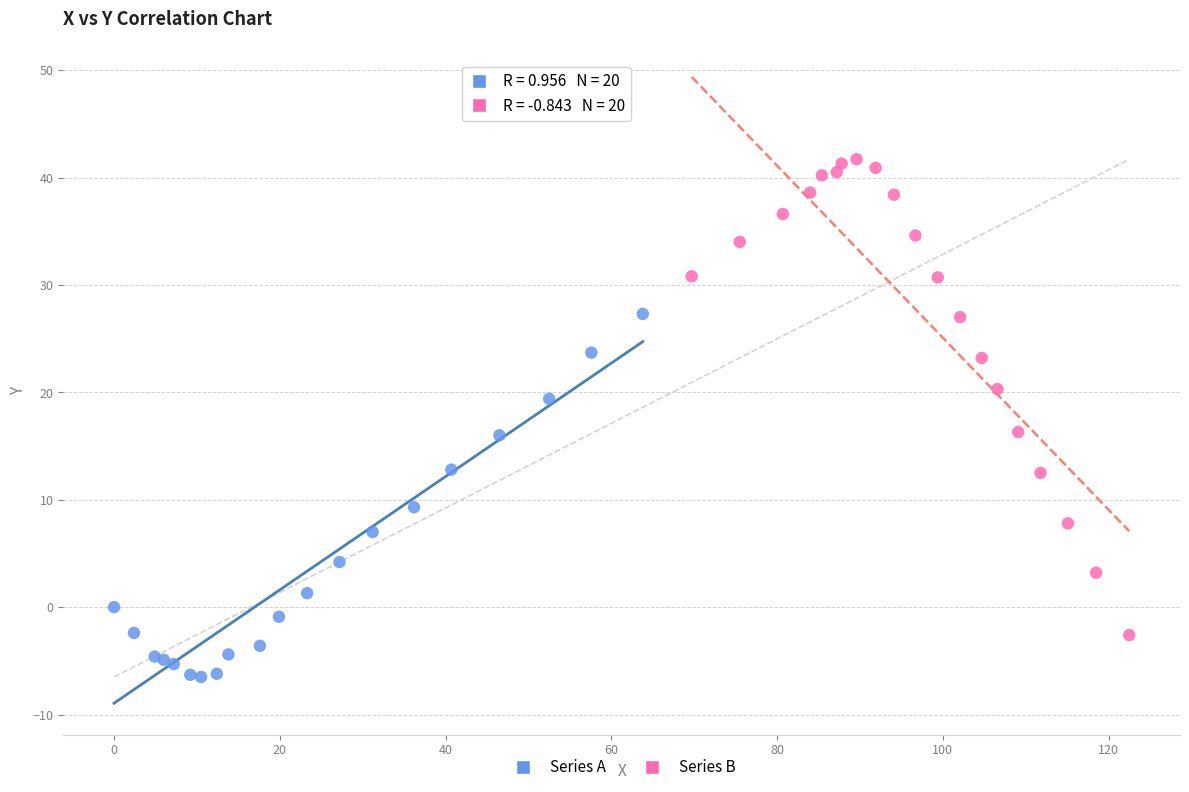

Which series reaches the maximum Y coordinate?

Series B